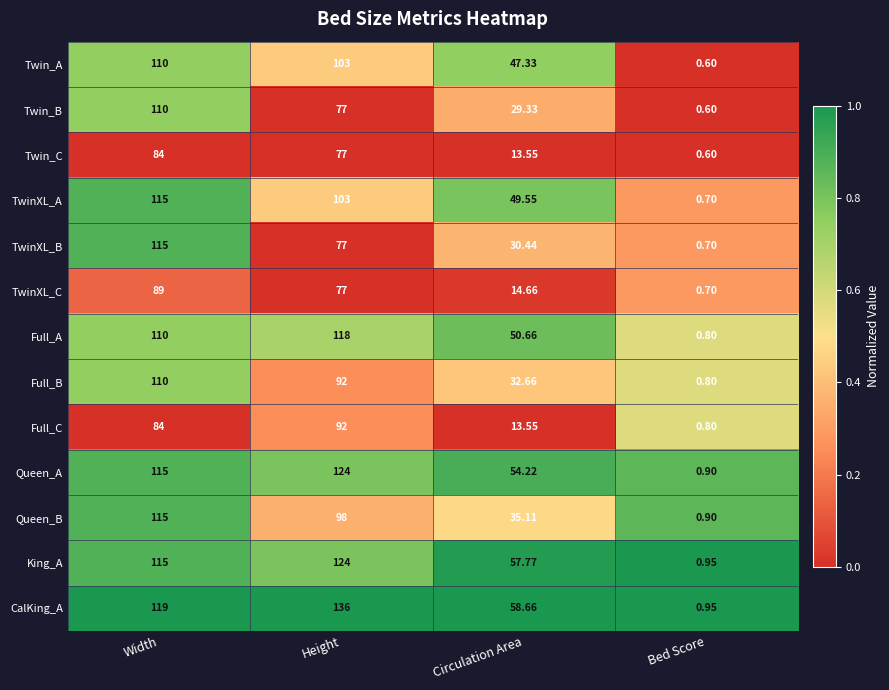

Rank the categories by Queen_A value from lowest to highest.

Bed Score, Circulation Area, Width, Height